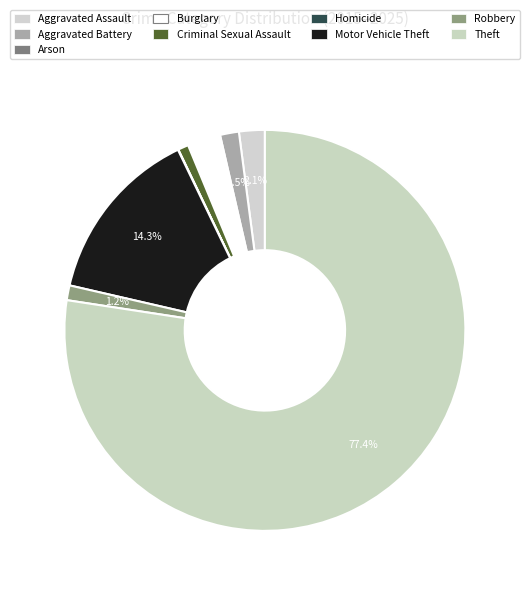

Combined, do Criminal Sexual Assault and Robbery account for over 50%?

No